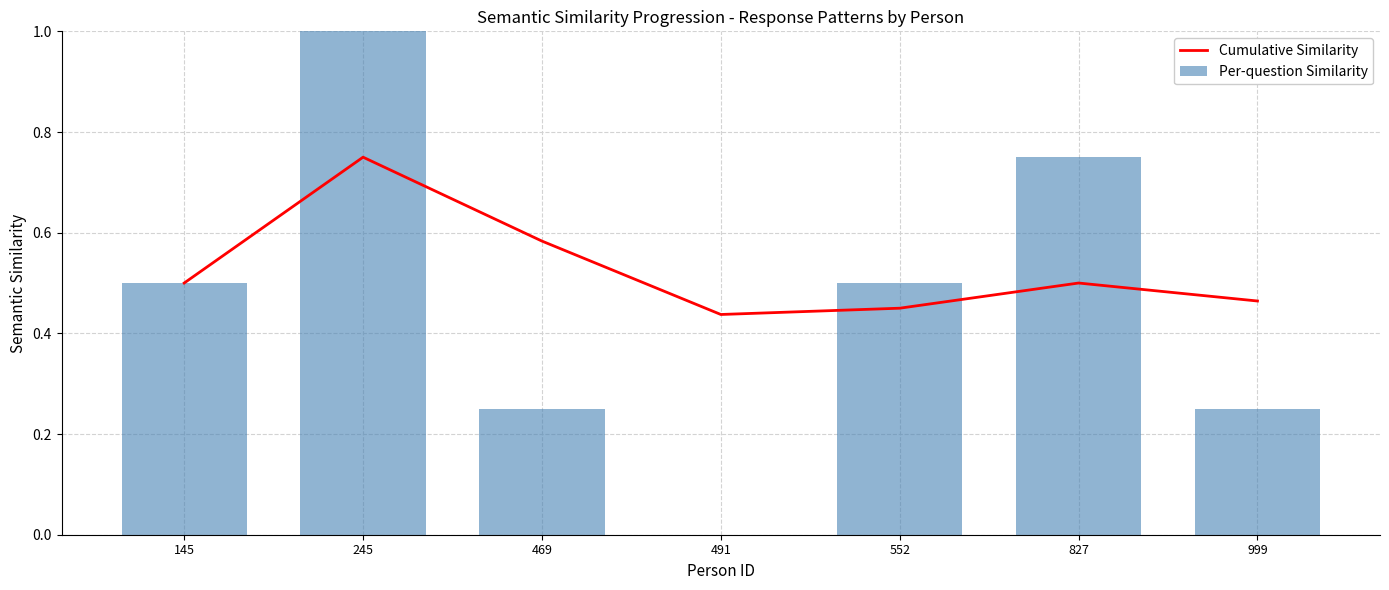

At 245, list the series in order from largest to smallest.

Per-question Similarity, Cumulative Similarity